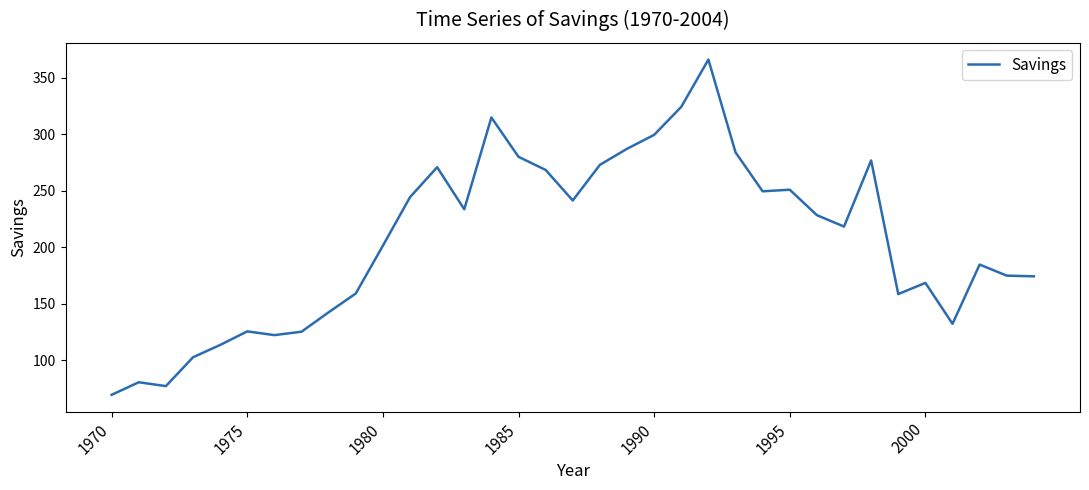

What is the difference between the maximum and minimum values?

296.5